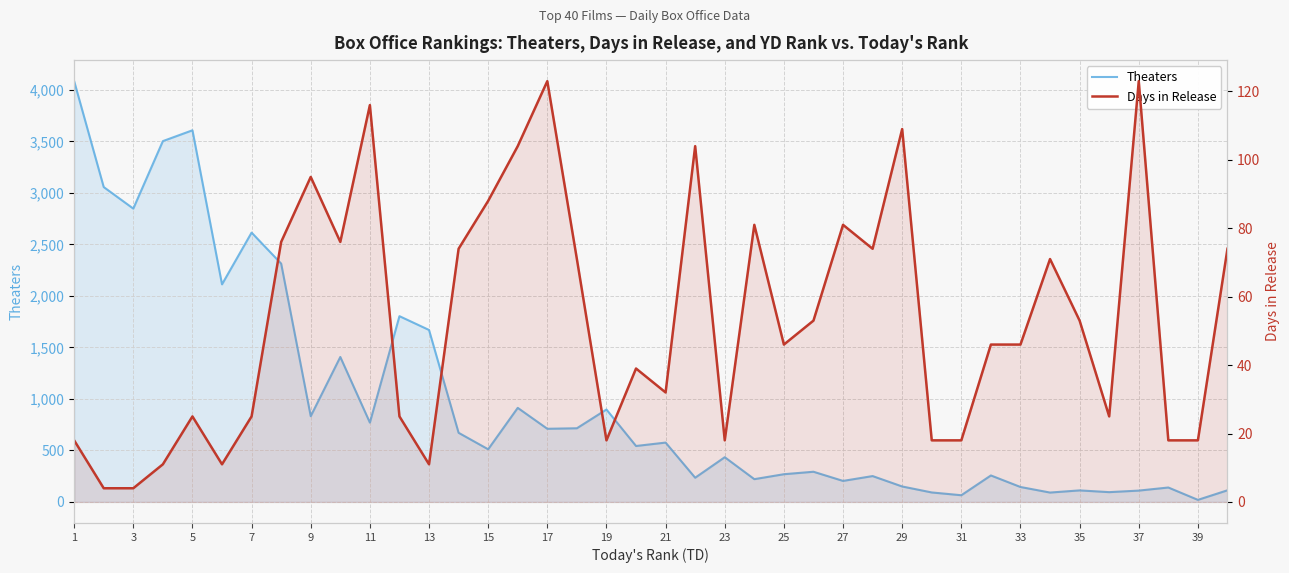

How many lines are shown in the chart?

2